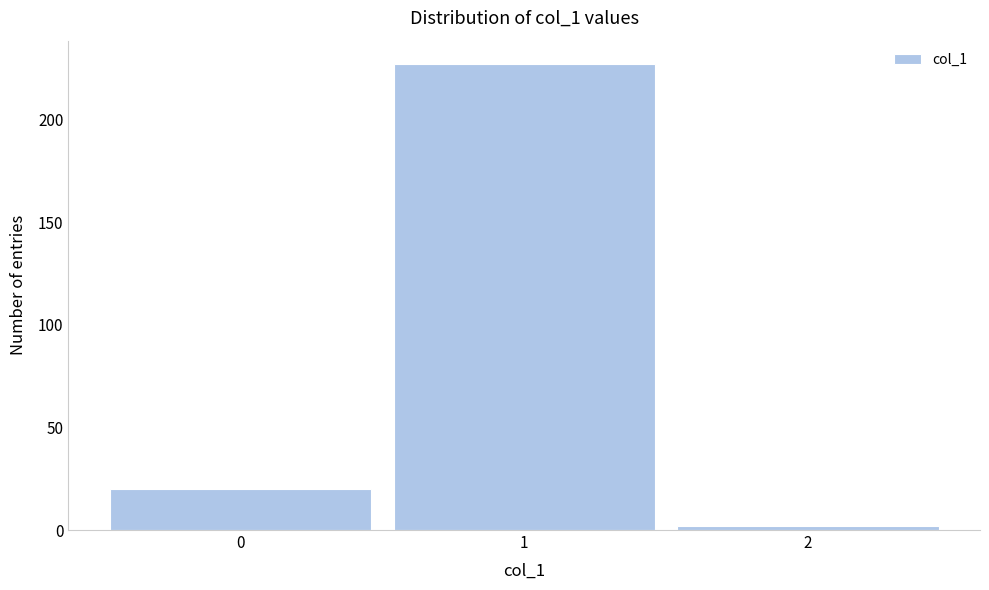

Reading left to right, what are all the values shown in this chart?

20	227	2